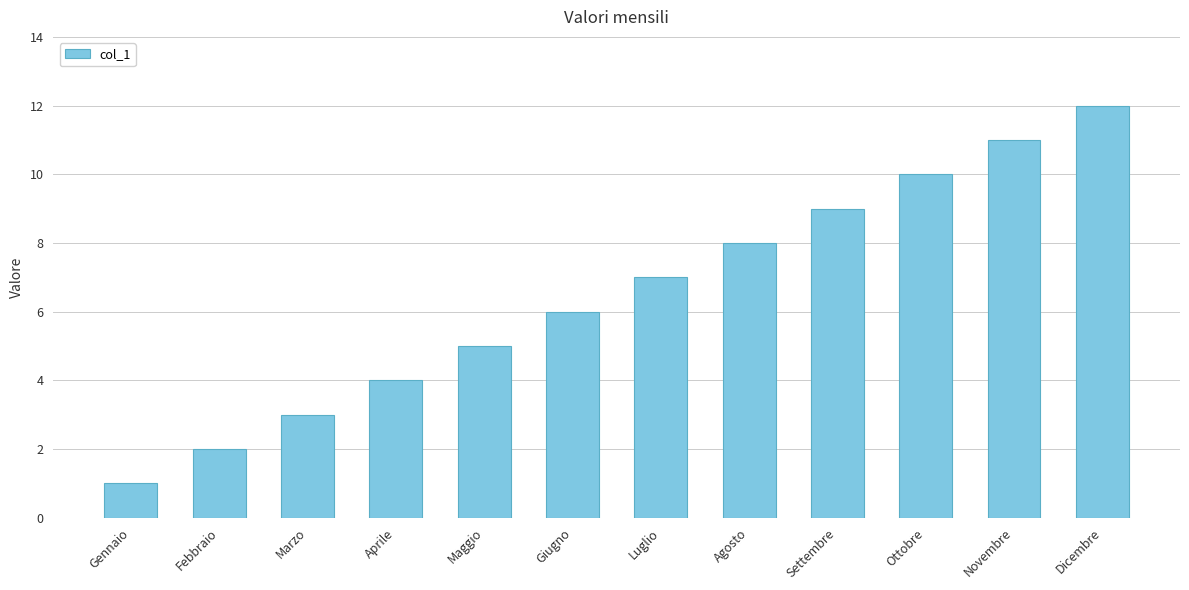

What is the sum of all values?

78